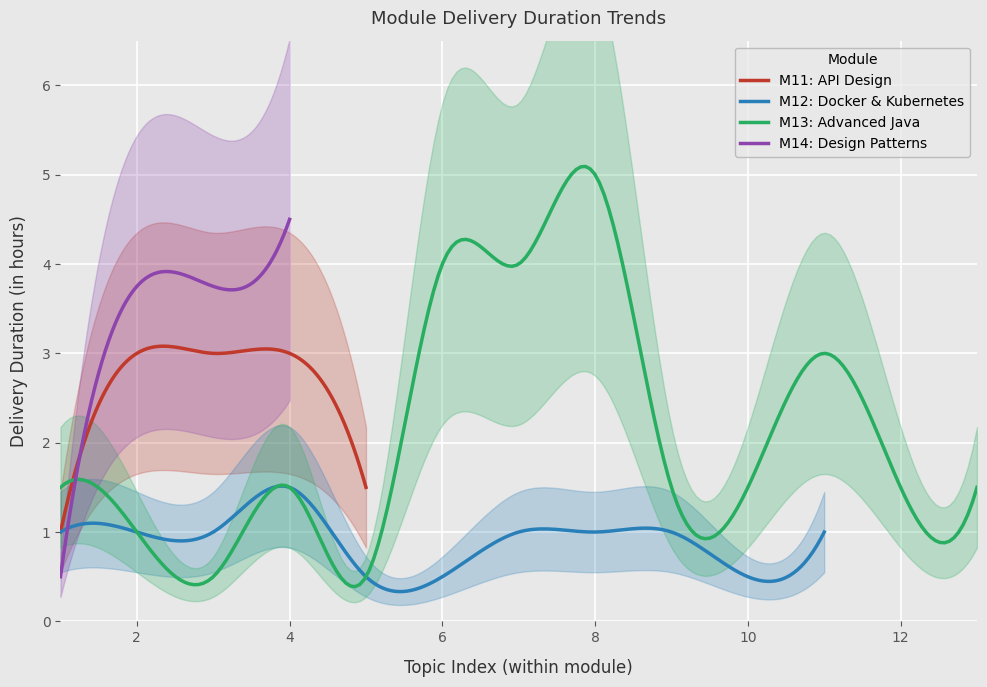

What is the lowest value of the M11: API Design series?

1.0